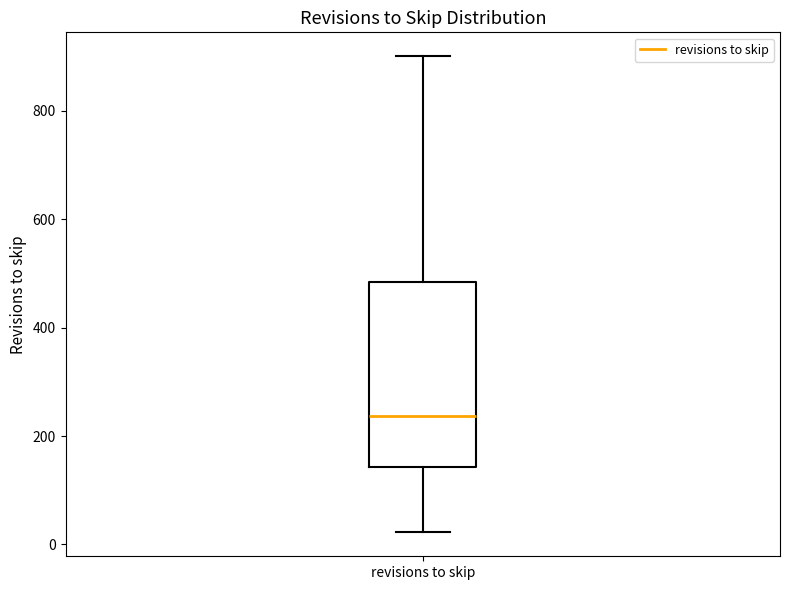

Read this box plot against the y-axis: the position of the median line, the range covered by the box, and the ends of both whiskers. The values are not printed on the chart, so give them approximately, as read against the axis.

median 240, box 140 to 480, whiskers 20 to 900